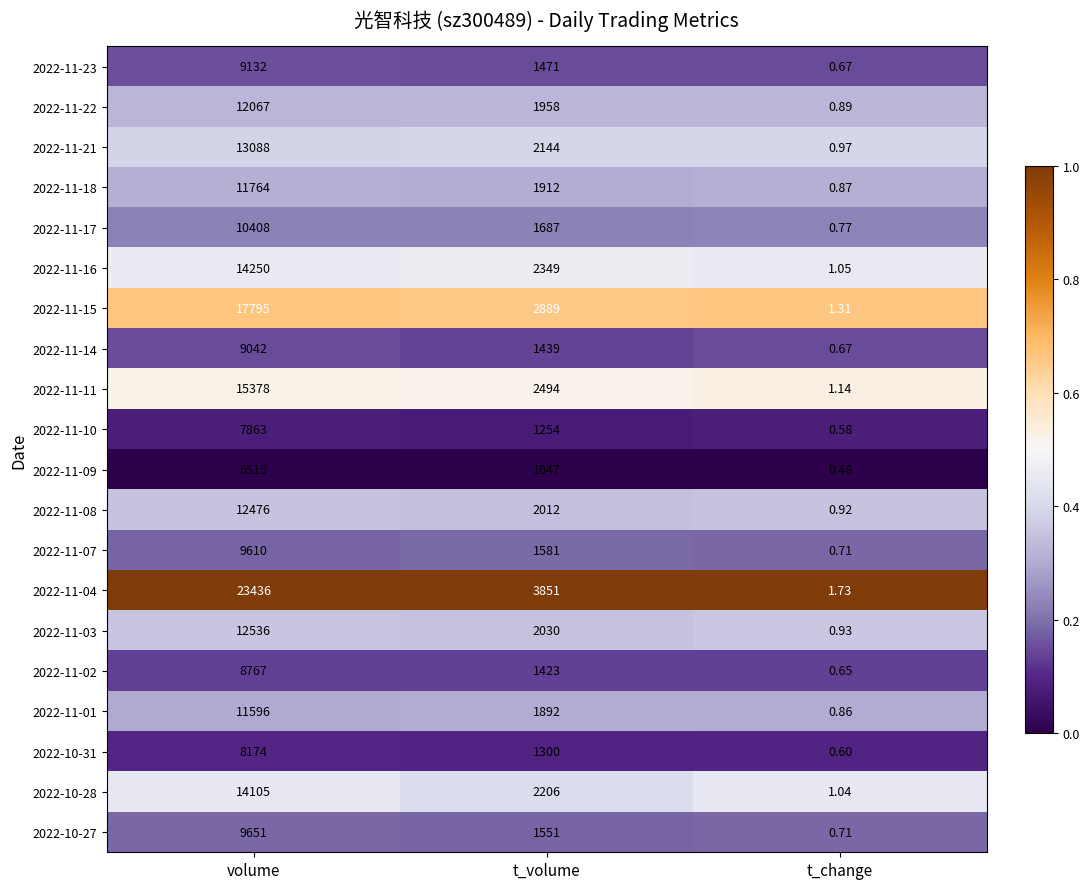

Which category has the lowest value across all series?

t_change